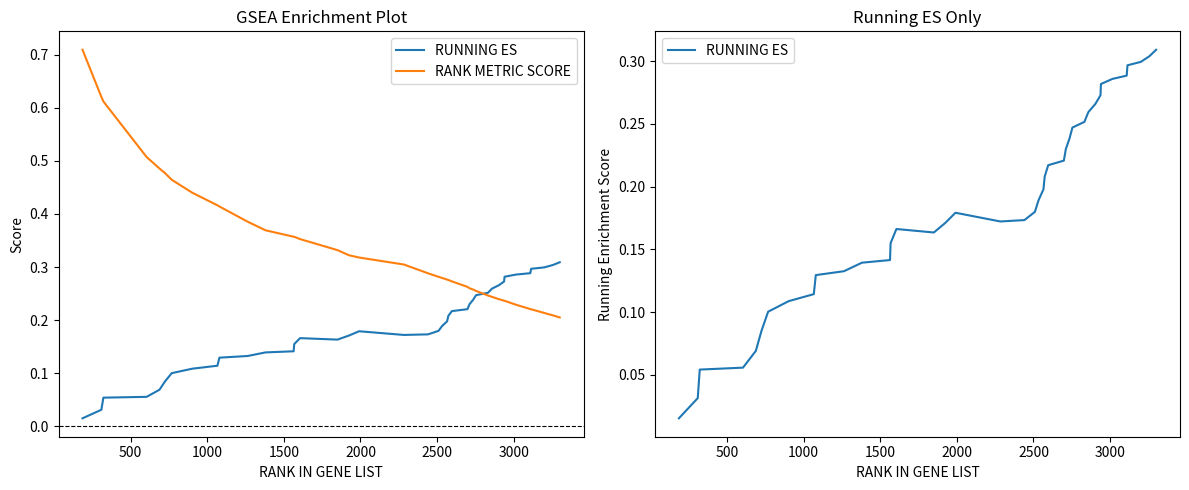

How many RANK METRIC SCORE values are between 0 and 1?

40